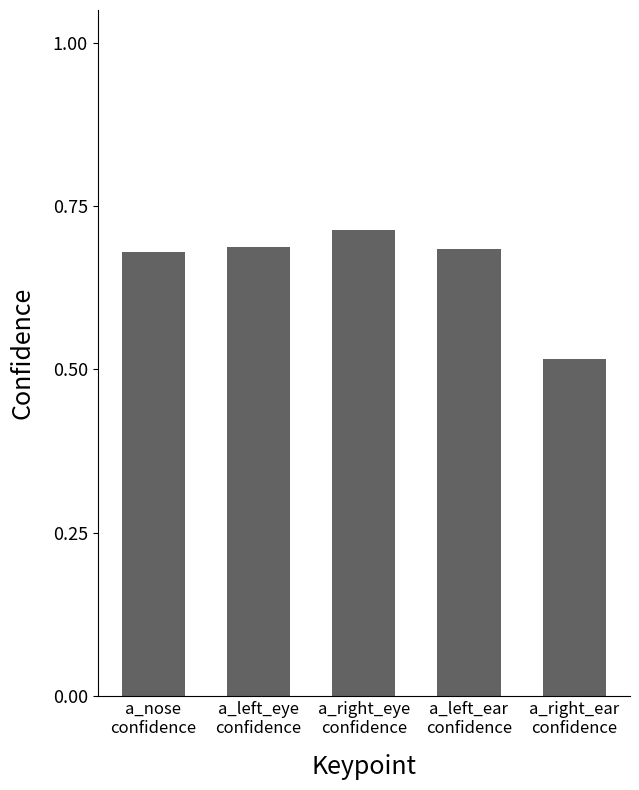

Count the values in the range 0 to 1.

5